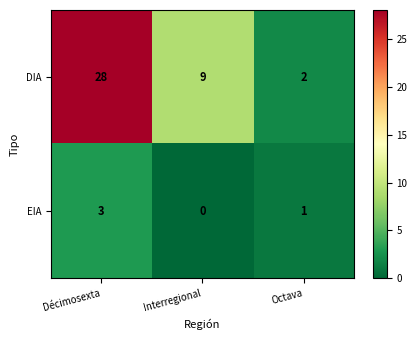

Count the number of categories in the chart.

3